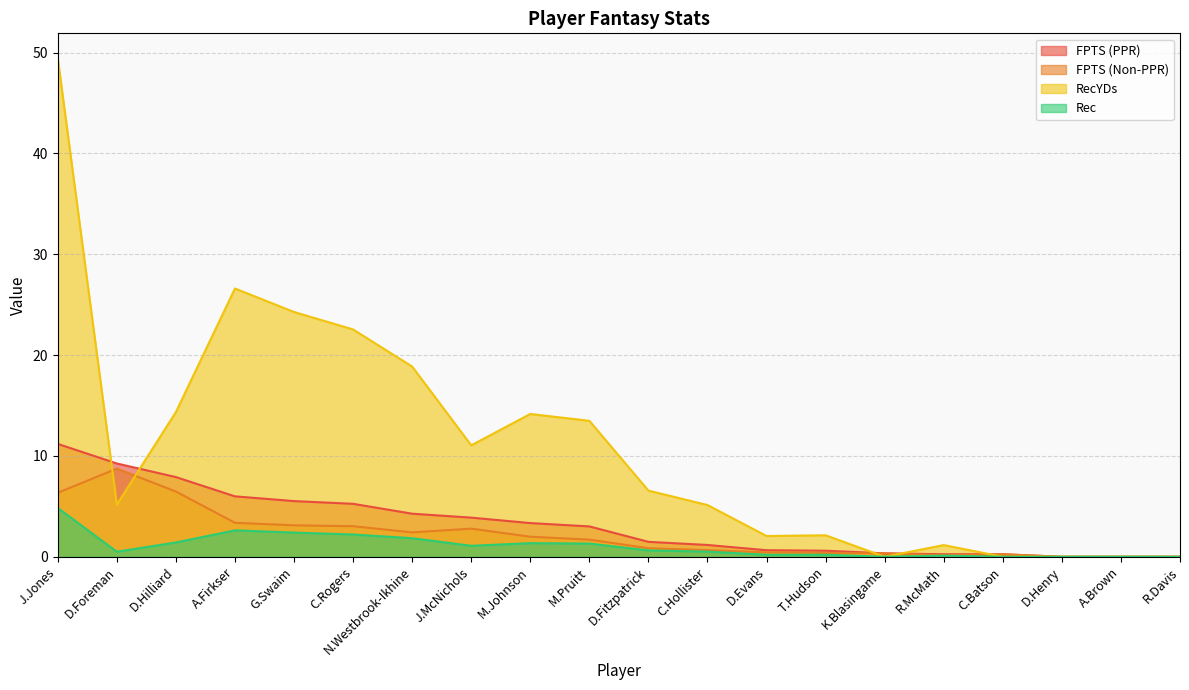

Between D.Henry and N.Westbrook-Ikhine, which is larger?

N.Westbrook-Ikhine